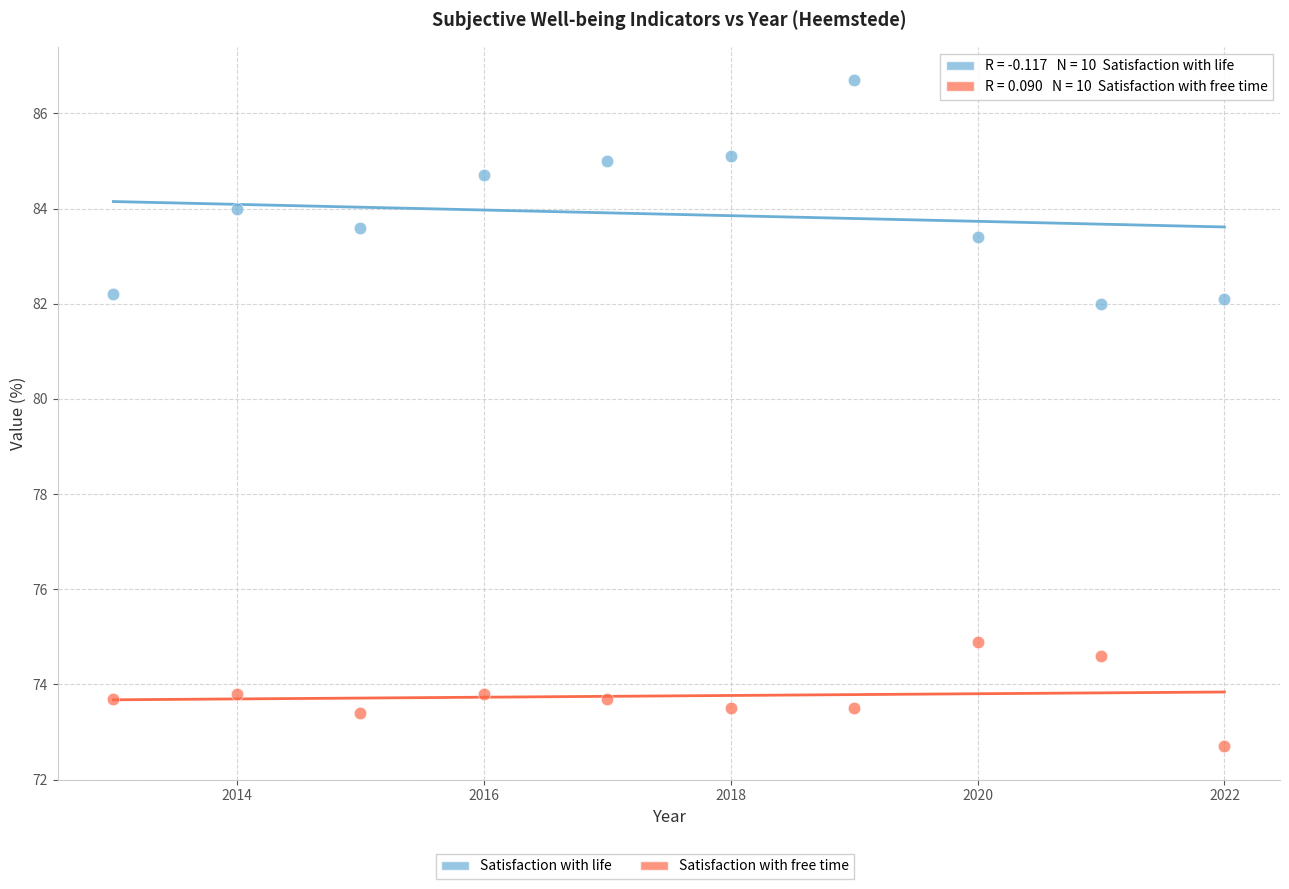

Which series contains the lowest Y value?

Satisfaction with free time